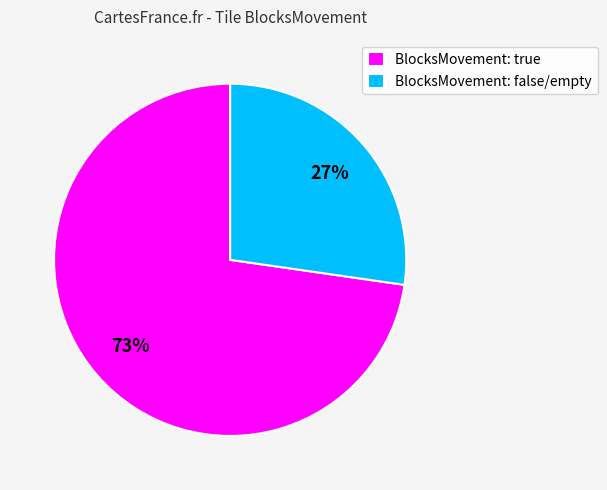

What is the ratio of the value at BlocksMovement: true to the value at BlocksMovement: false/empty?

2.7